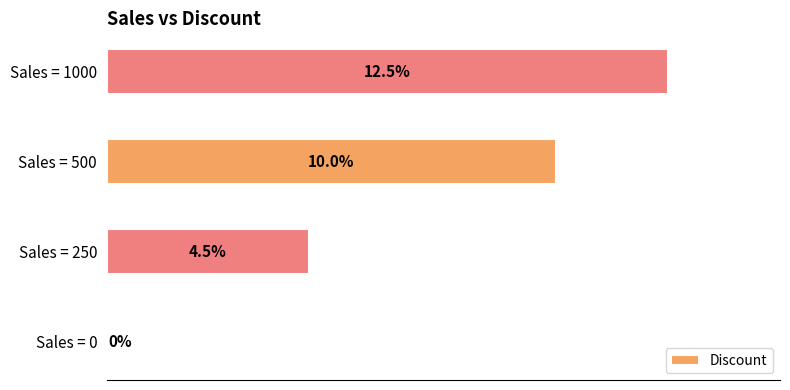

Are the bars horizontal?

Yes